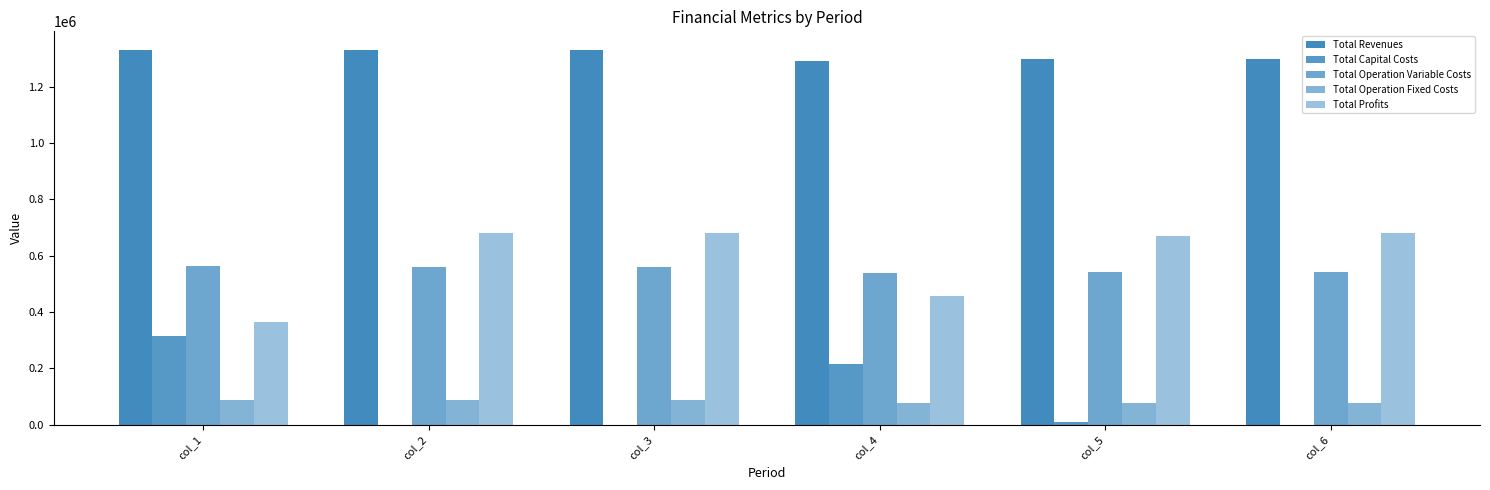

What is the sum of the Total Capital Costs values at col_3 and col_4?

216800.0